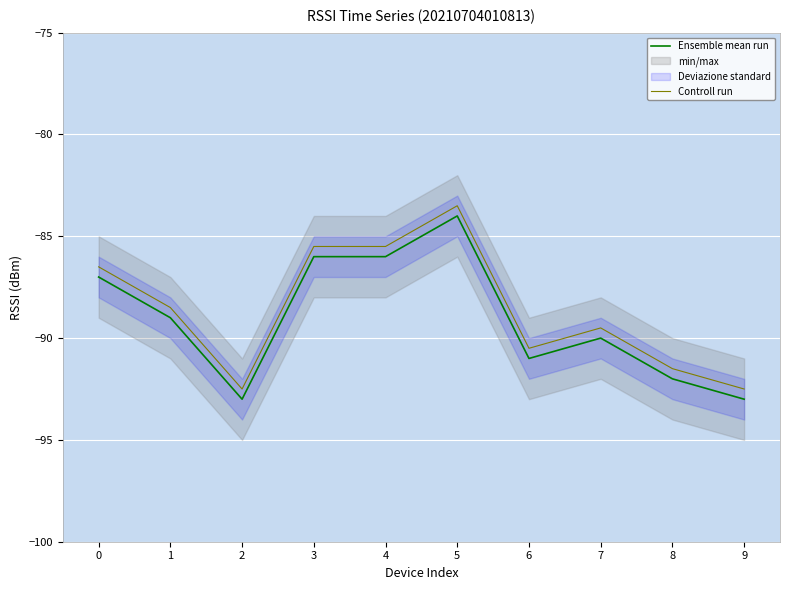

Is it true that Ensemble mean run equals -90.0 at 7?

True